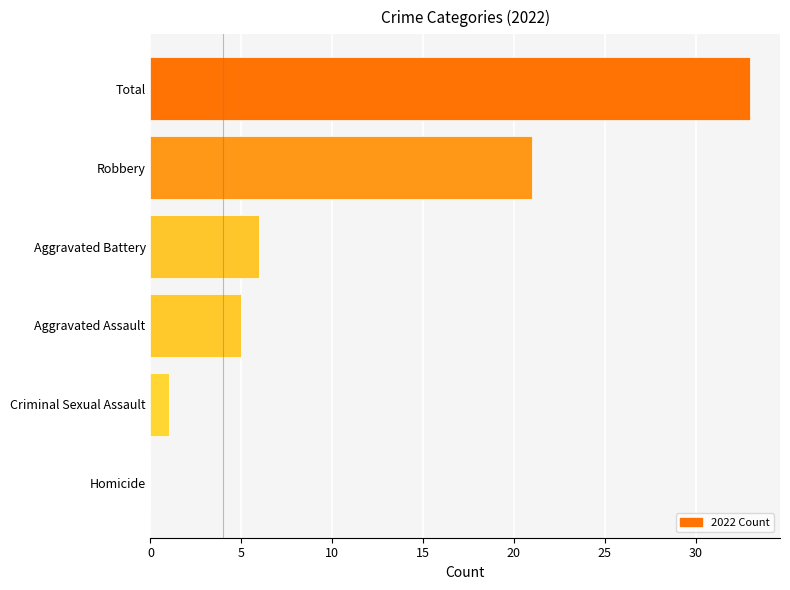

What is the change in value from Aggravated Assault to Robbery?

+16